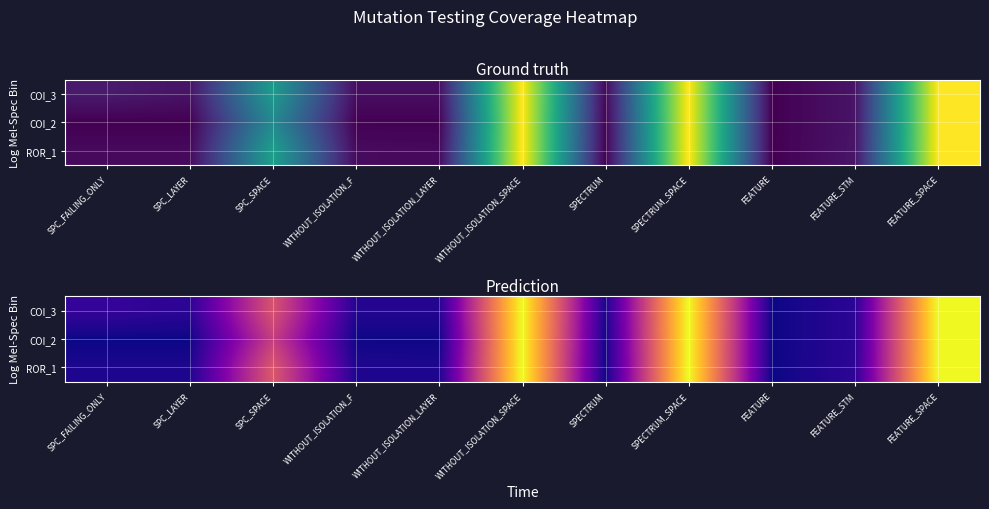

At which category does the chart reach its minimum across all series?

FEATURE